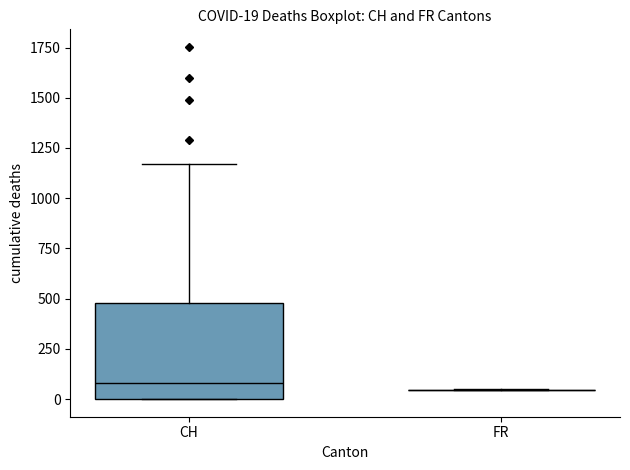

Comparing the boxes themselves (not the whiskers), which one is the tallest?

CH